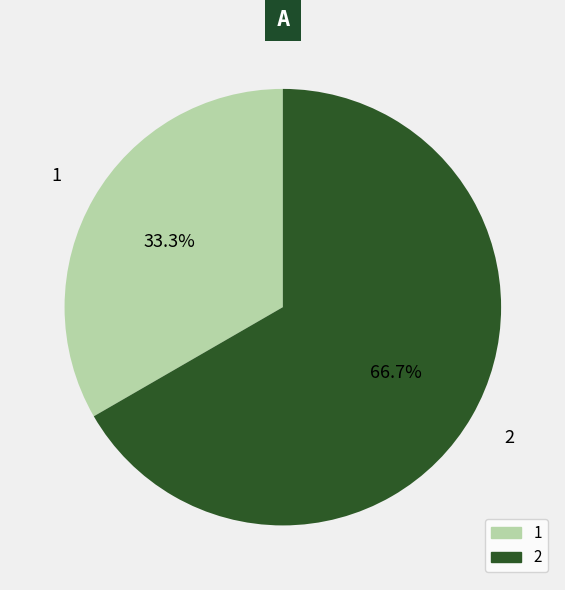

Does any single category account for the majority?

Yes